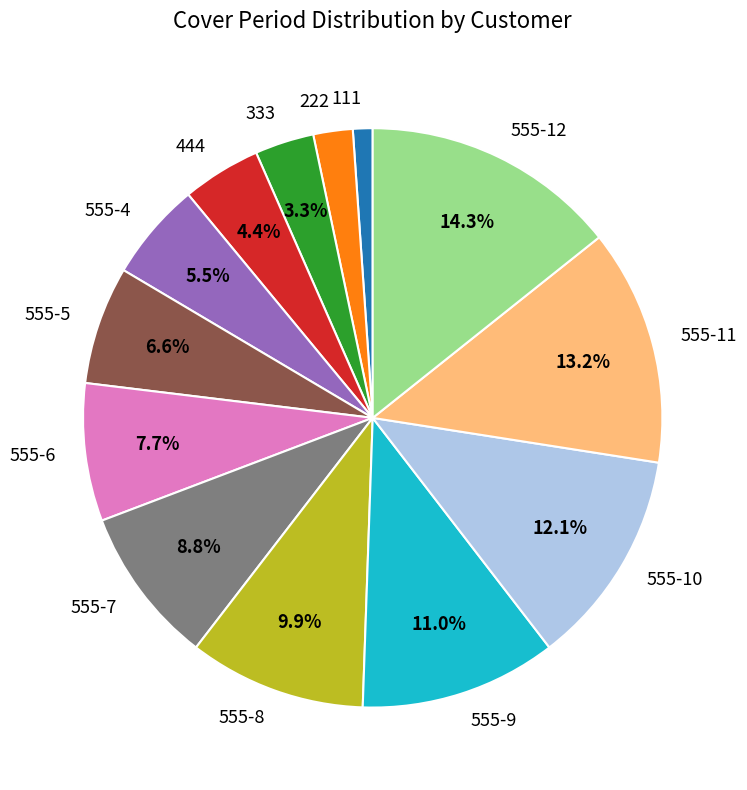

Is there a majority slice in this chart?

No